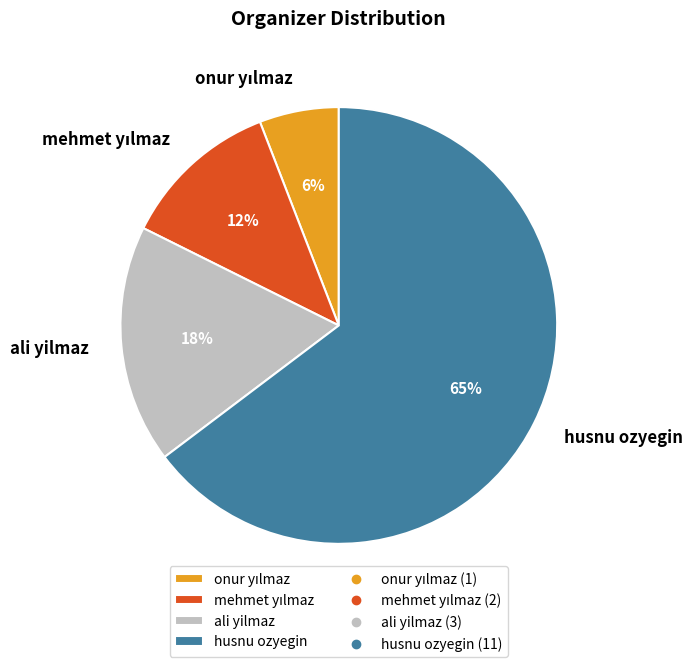

To the nearest percent, what is the average slice percentage?

25%